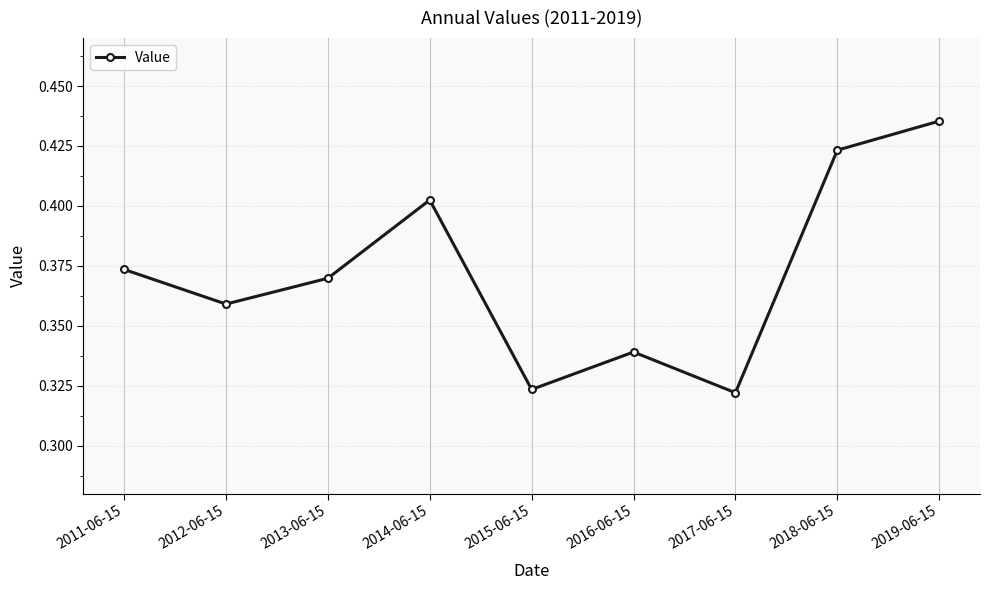

Which label corresponds to the largest value in the chart?

2019-06-15